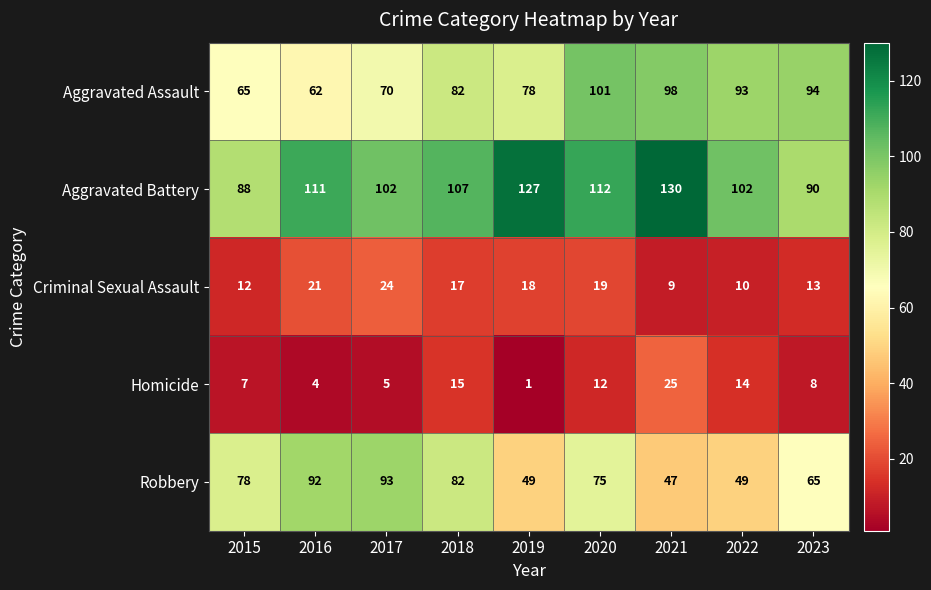

What is the minimum value shown in the chart?

1